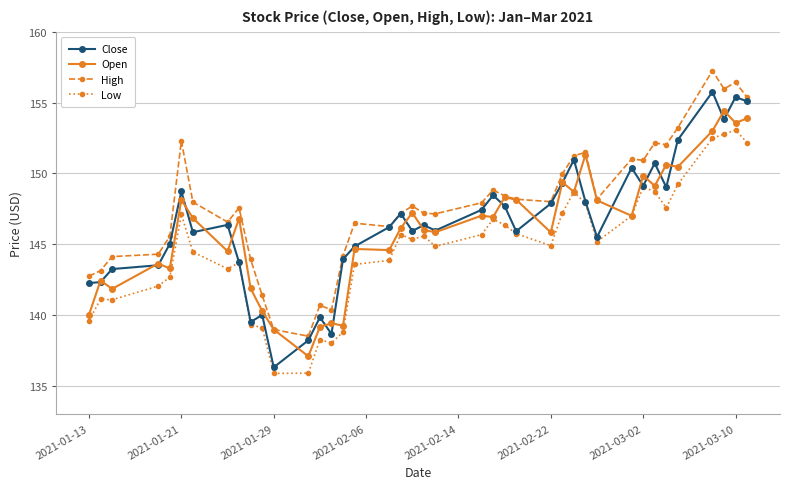

List the series in order of their peak value, lowest first.

Low, Open, Close, High